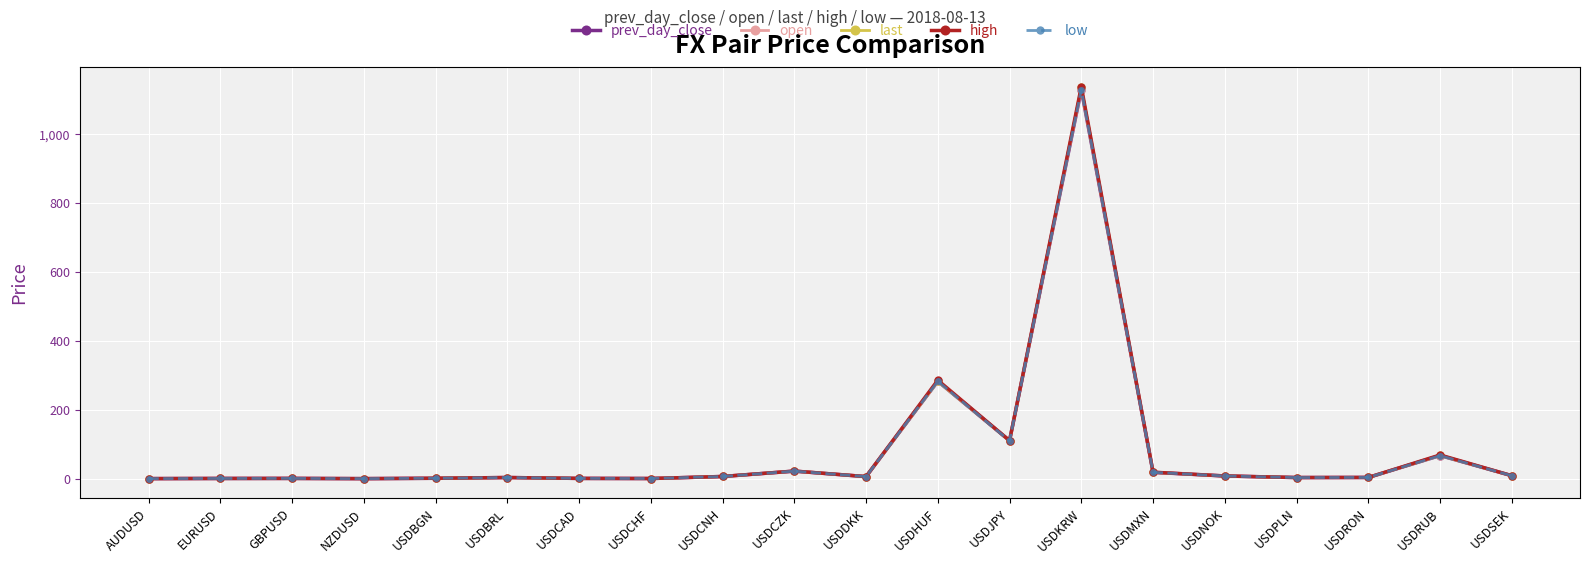

True or false: open has a value of 1129.0 at USDKRW.

True